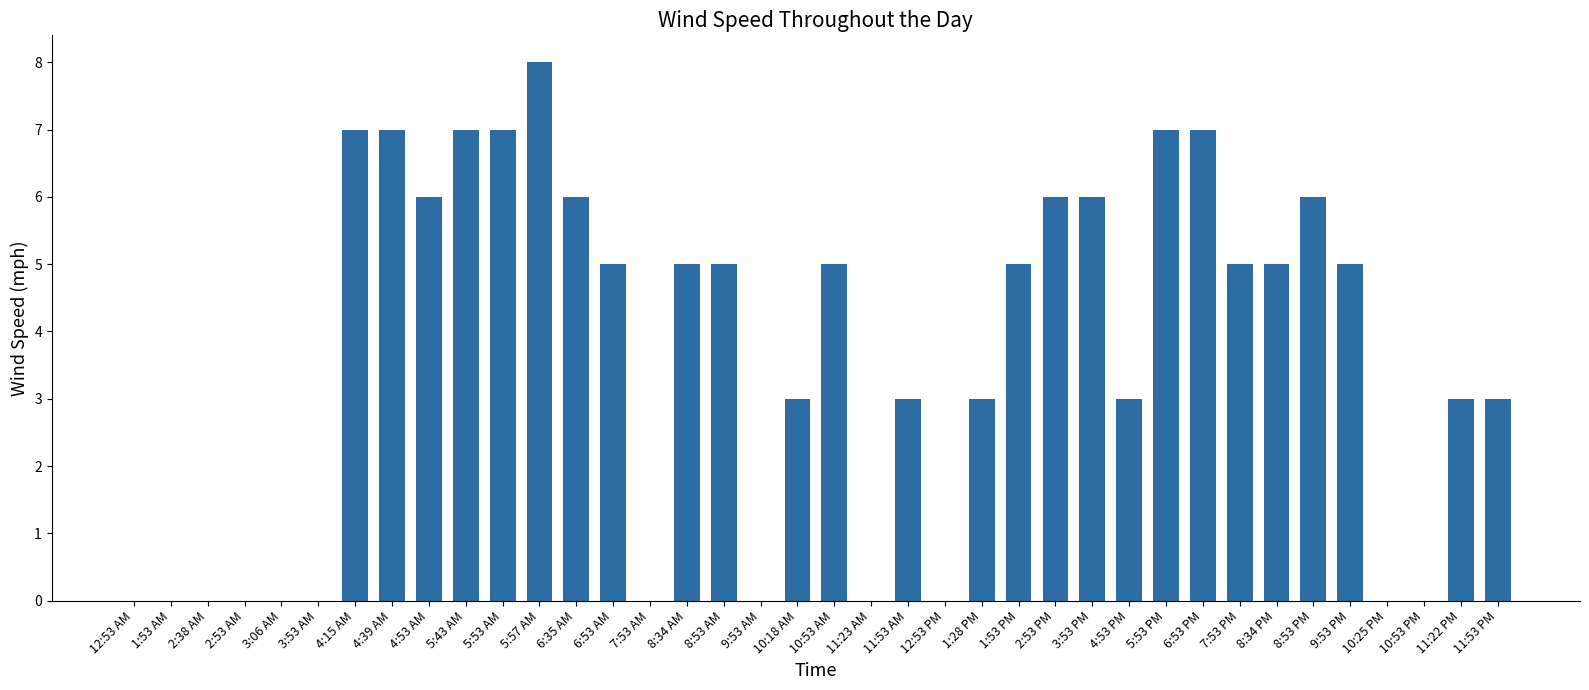

True or false: the data shows 0 at 1:53 AM.

True